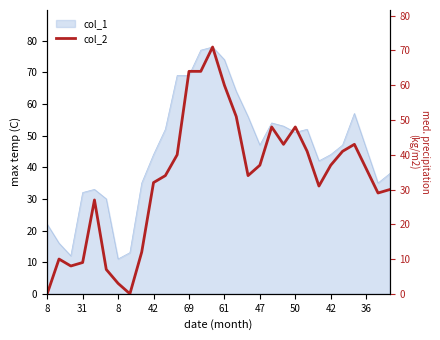

How many lines are shown in the chart?

1